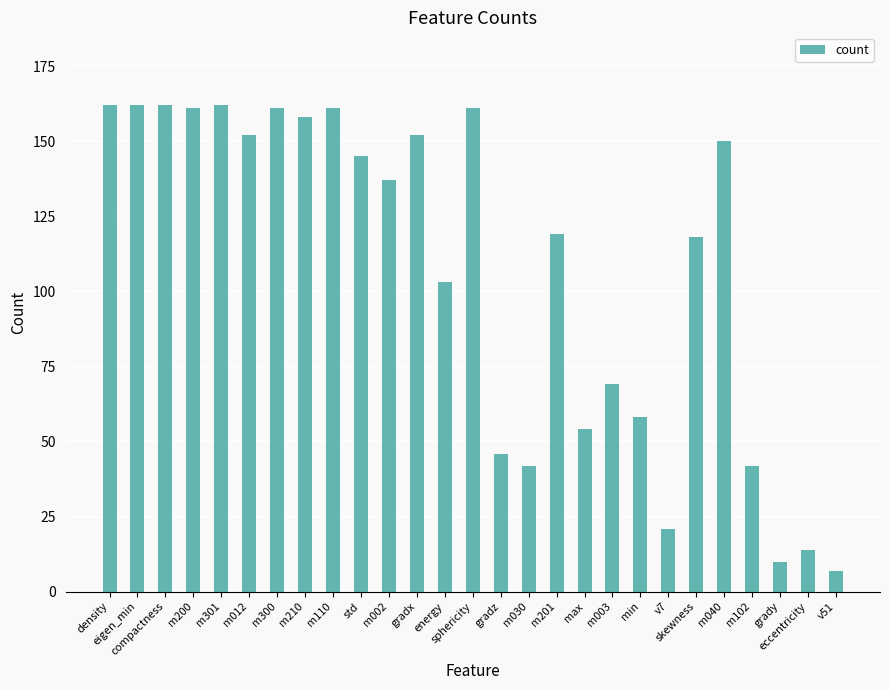

How many bars are there in total?

27